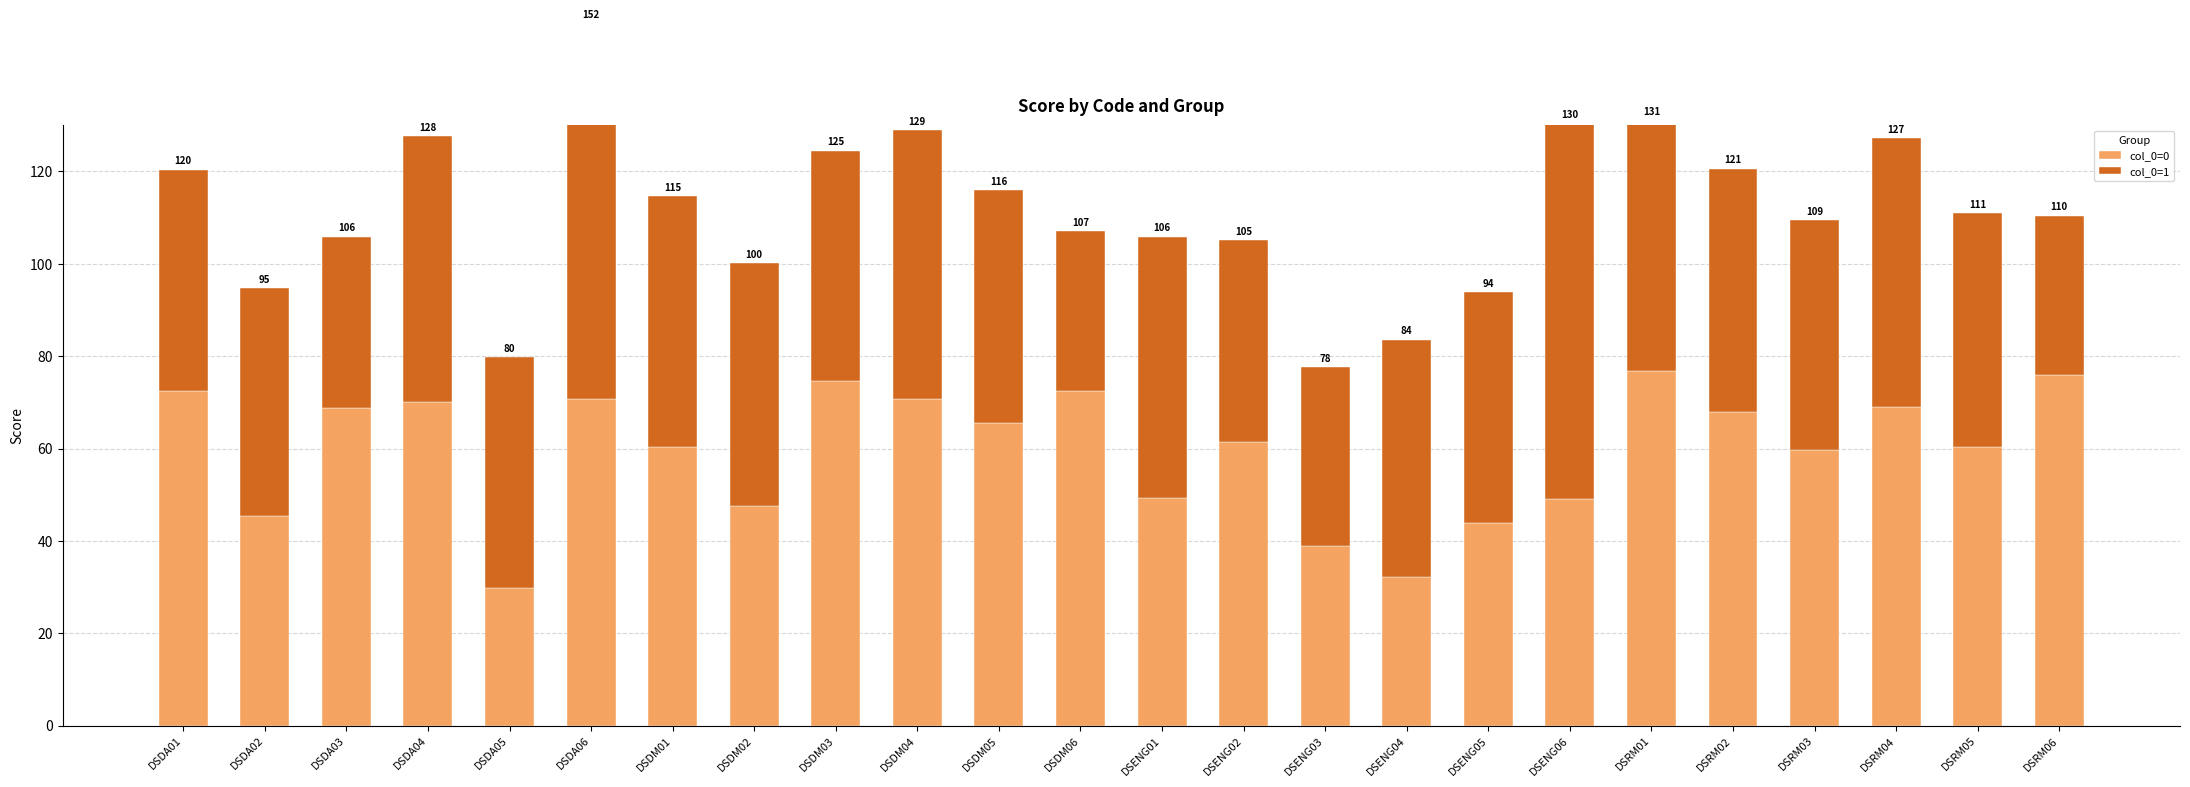

Is it true that col_0=0 equals 45.3 at DSDA02?

True